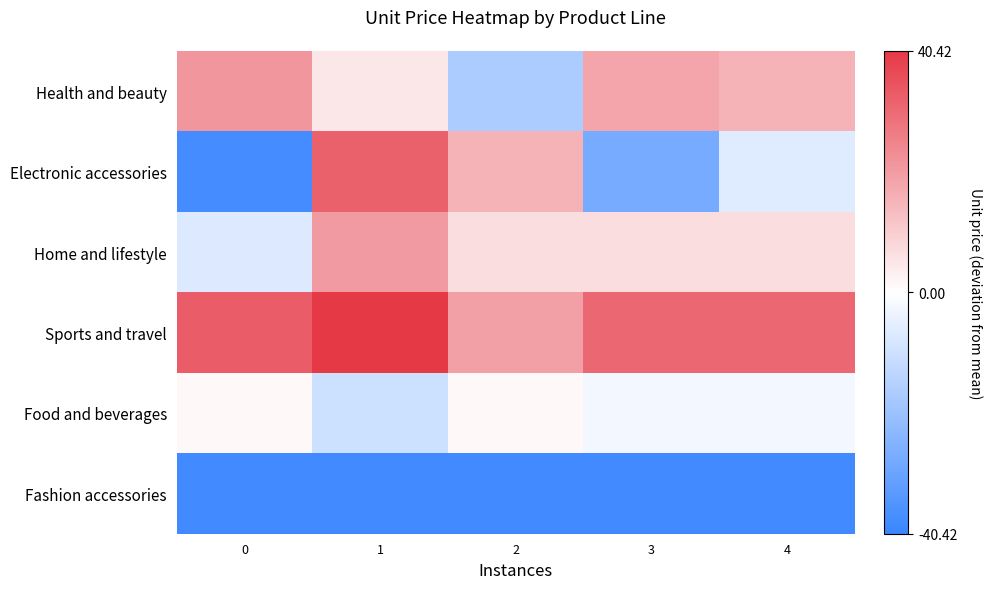

Which series has the largest range (max minus min)?

Electronic accessories